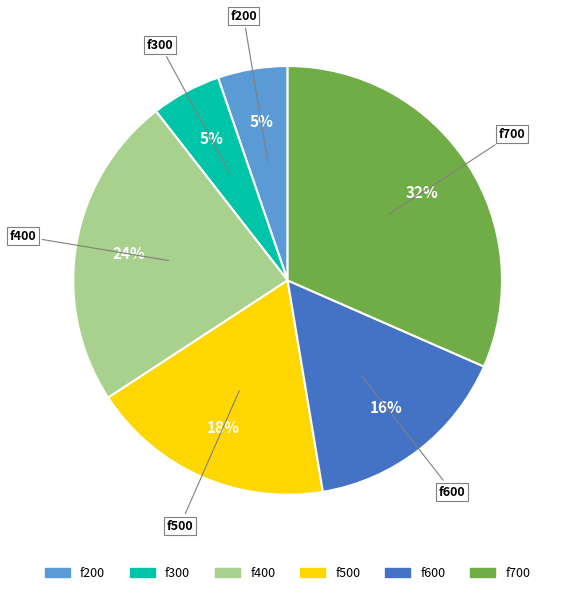

Is there a majority slice in this chart?

No